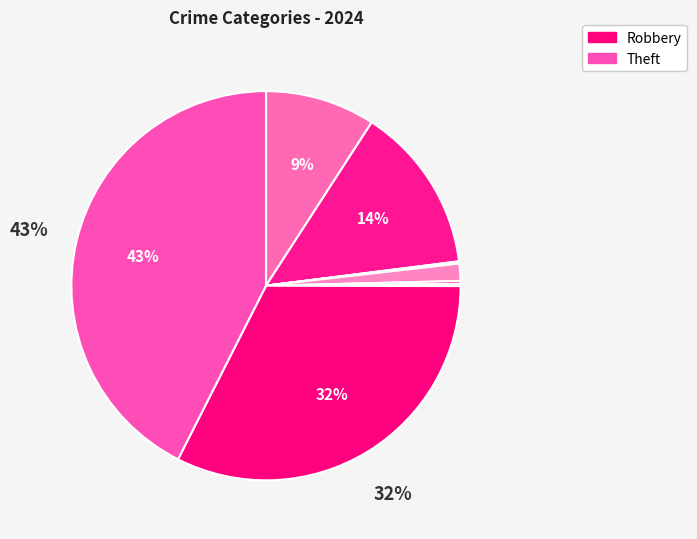

How many slices are in this pie chart?

9